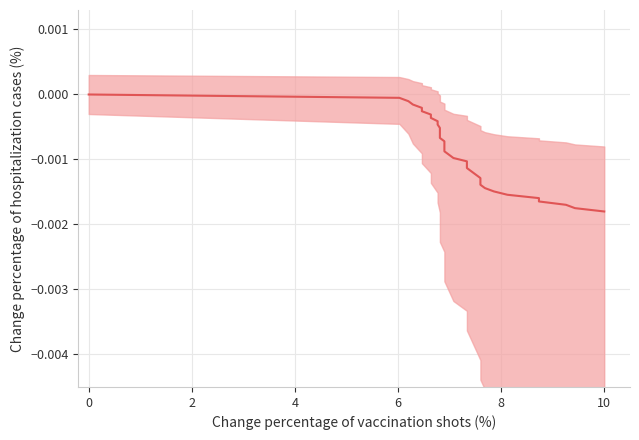

How many data points are less than 0?

35